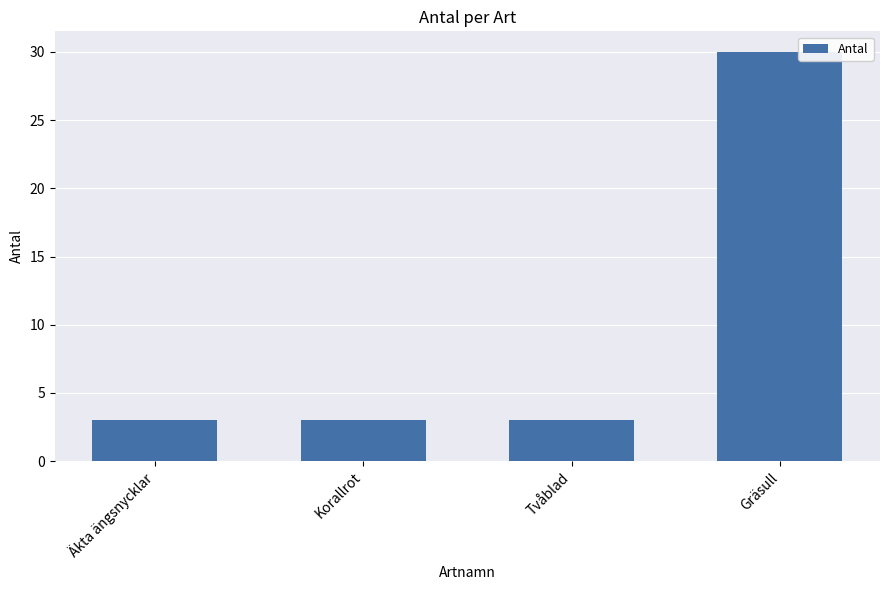

Reading left to right, list all the values displayed in this chart.

Äkta ängsnycklar=3	Korallrot=3	Tvåblad=3	Gräsull=30